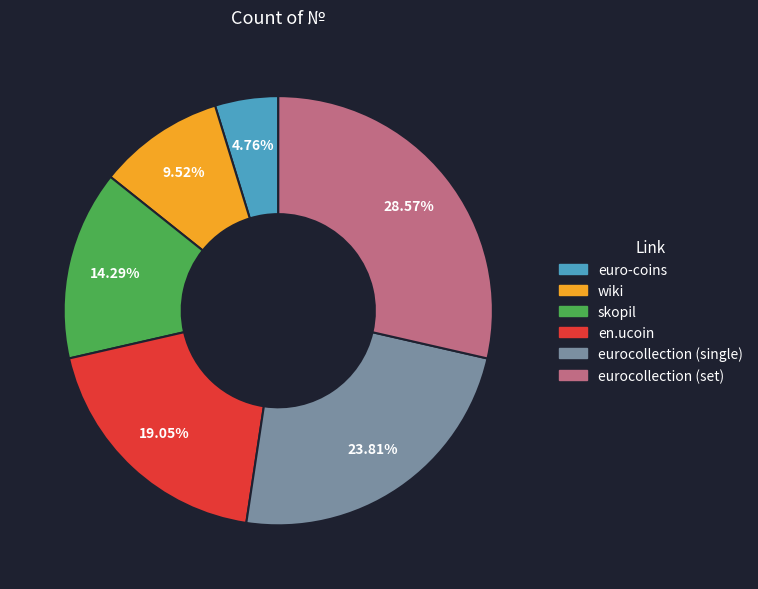

To the nearest percent, what is the difference between the skopil and eurocollection (set) slice percentages?

14%